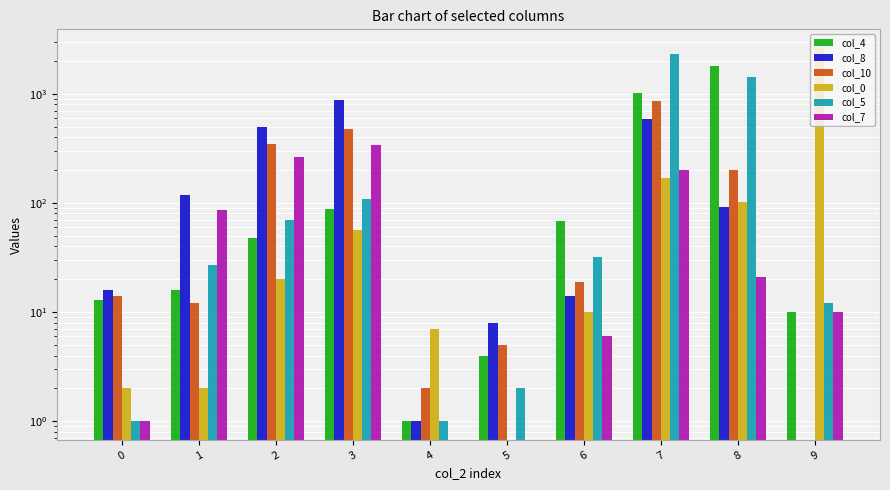

At which category is the sum across all series the highest?

7